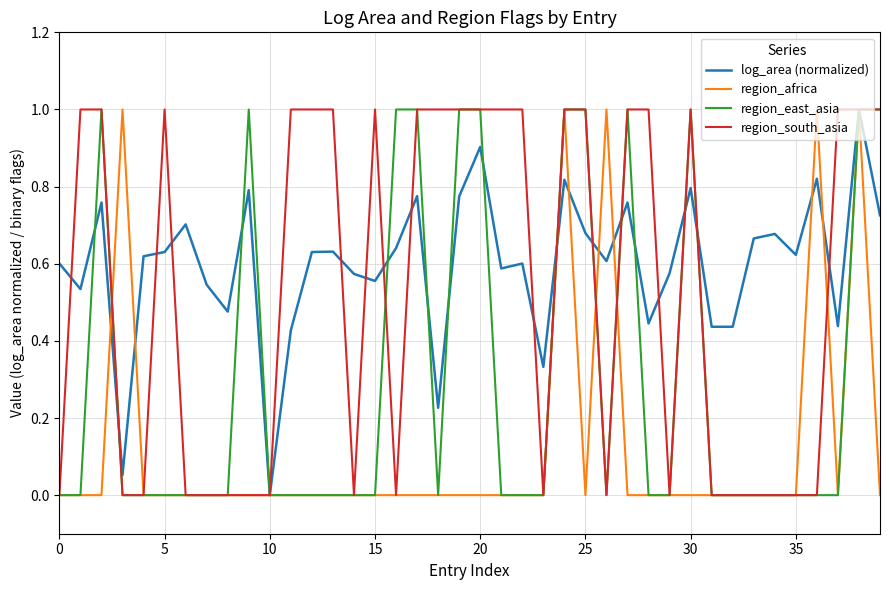

List the series in order of their overall mean, highest first.

log_area (normalized), region_south_asia, region_east_asia, region_africa